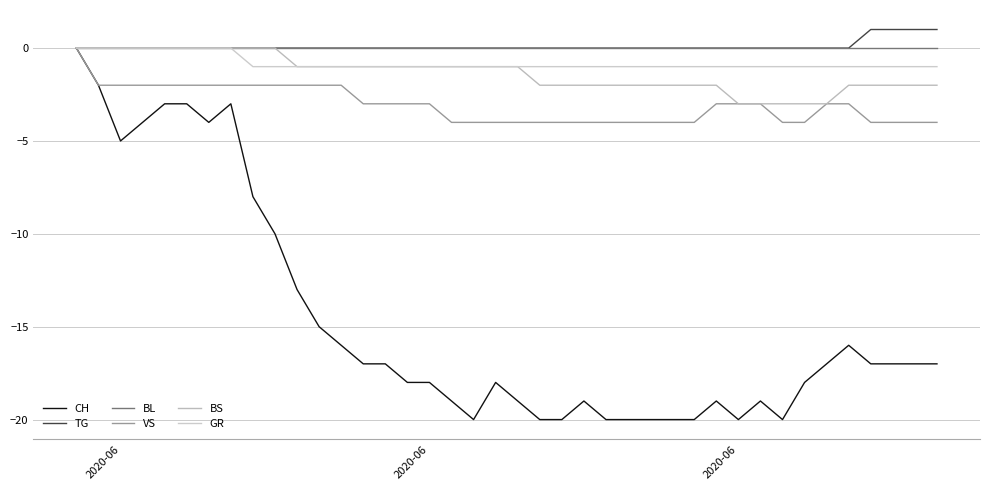

What is the sum of all BS values?

-54